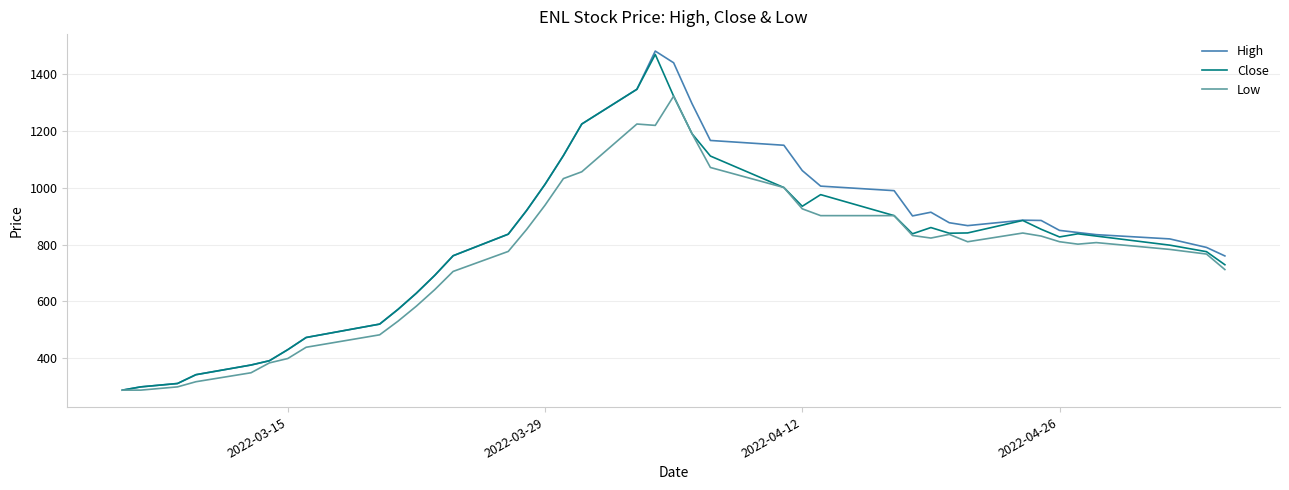

What is the minimum value shown in the chart?

287.1